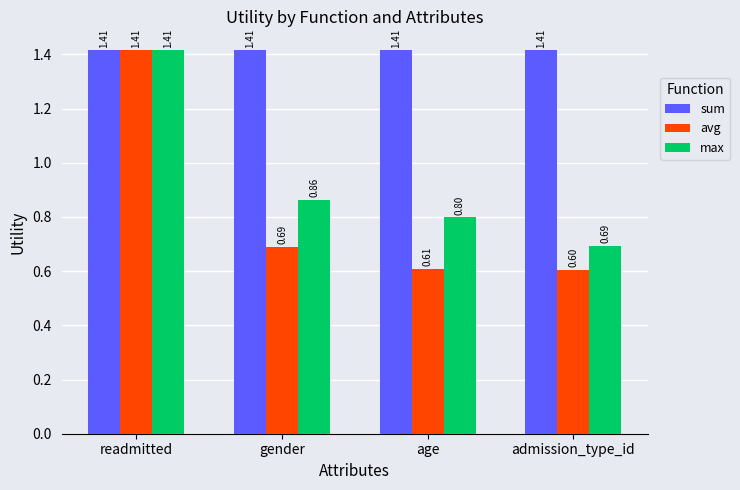

At which category is the sum across all series the highest?

readmitted